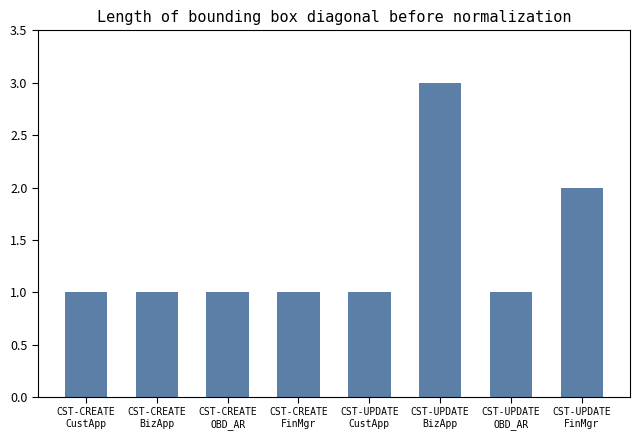

What is the minimum value shown in the chart?

1